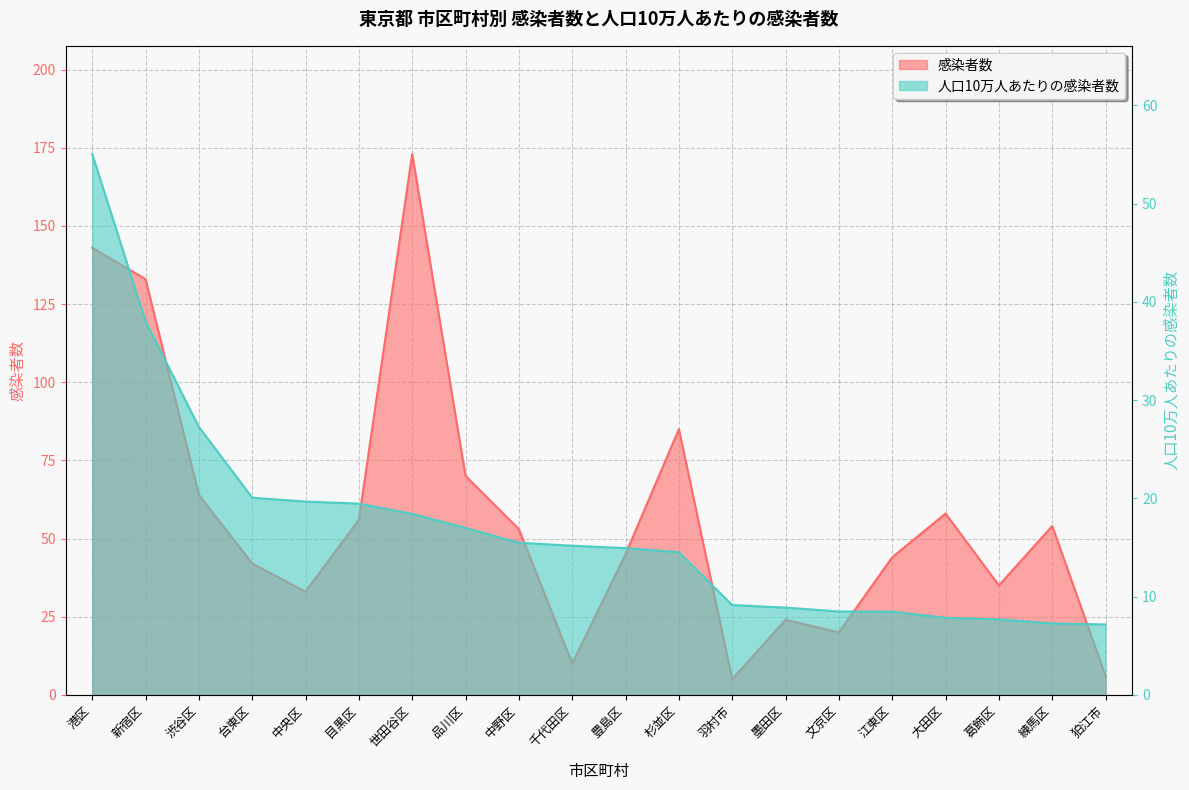

What are all the series names shown in the legend?

感染者数, 人口10万人あたりの感染者数